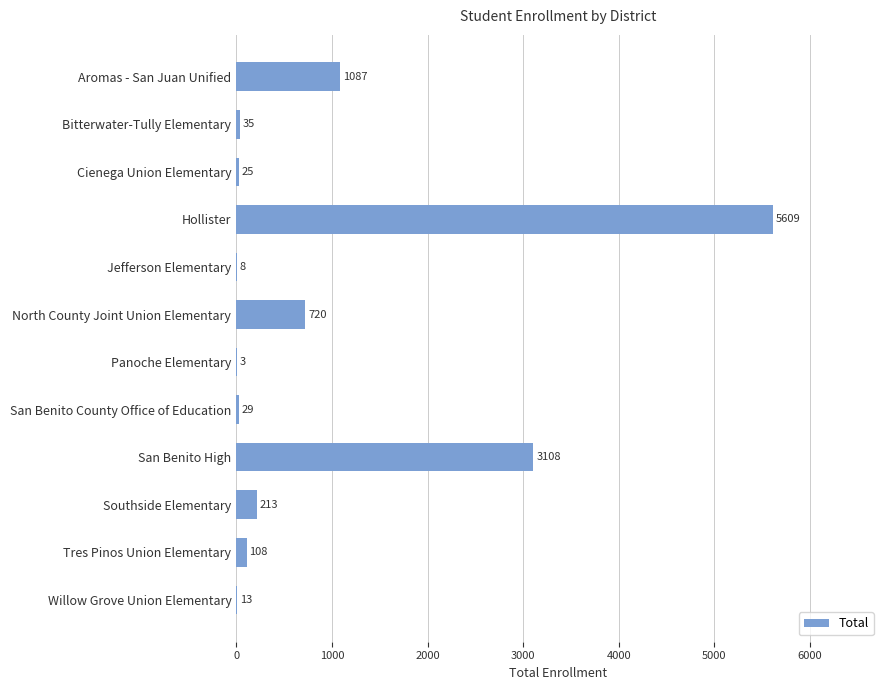

What is the ratio of the value at Willow Grove Union Elementary to the value at Cienega Union Elementary?

0.5